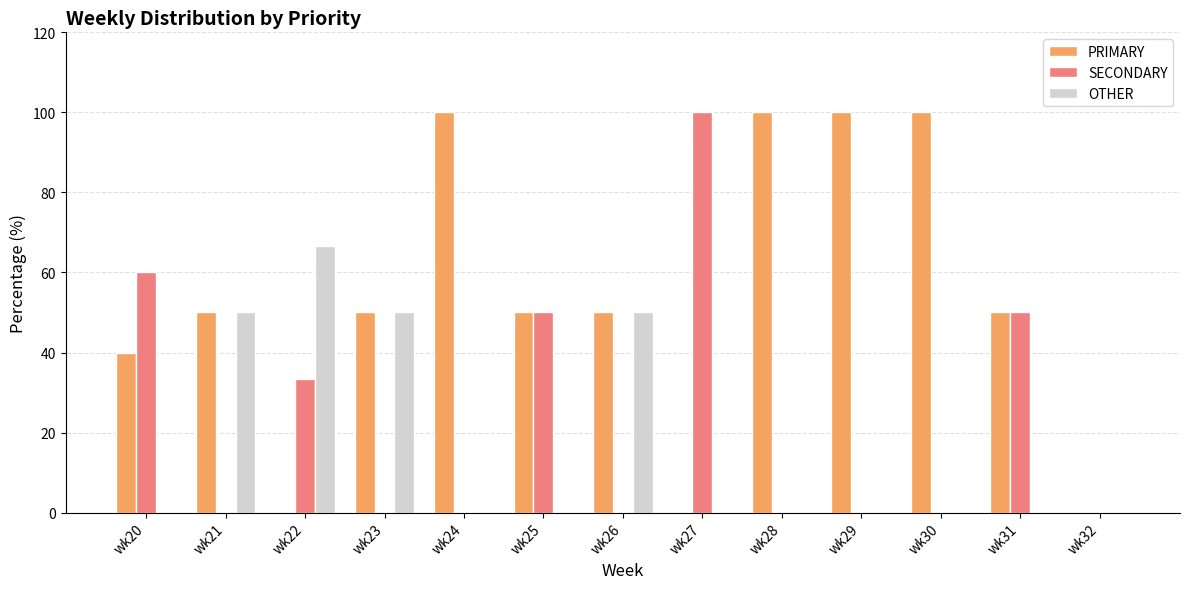

Is it true that SECONDARY equals 35.9 at wk20?

False